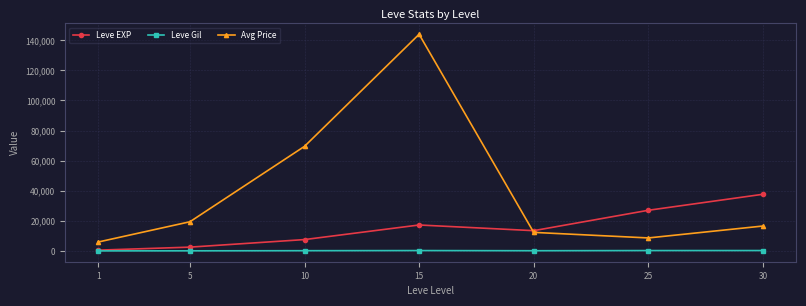

Which series has the widest spread of values?

Avg Price